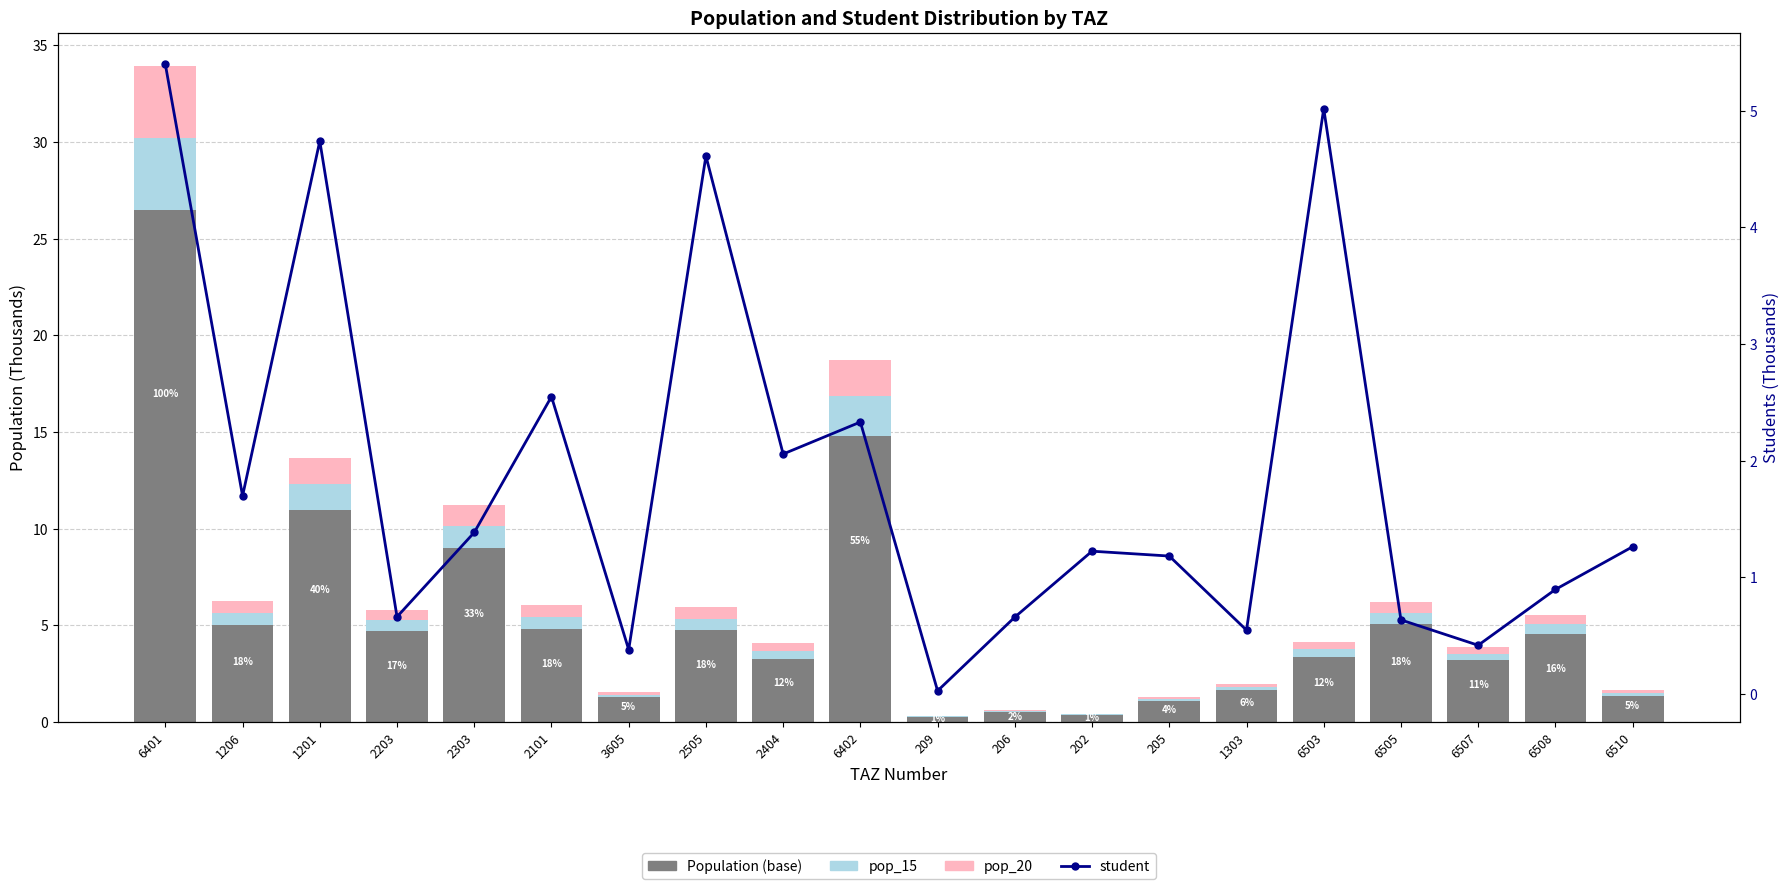

At which label is student closest to 2?

2404